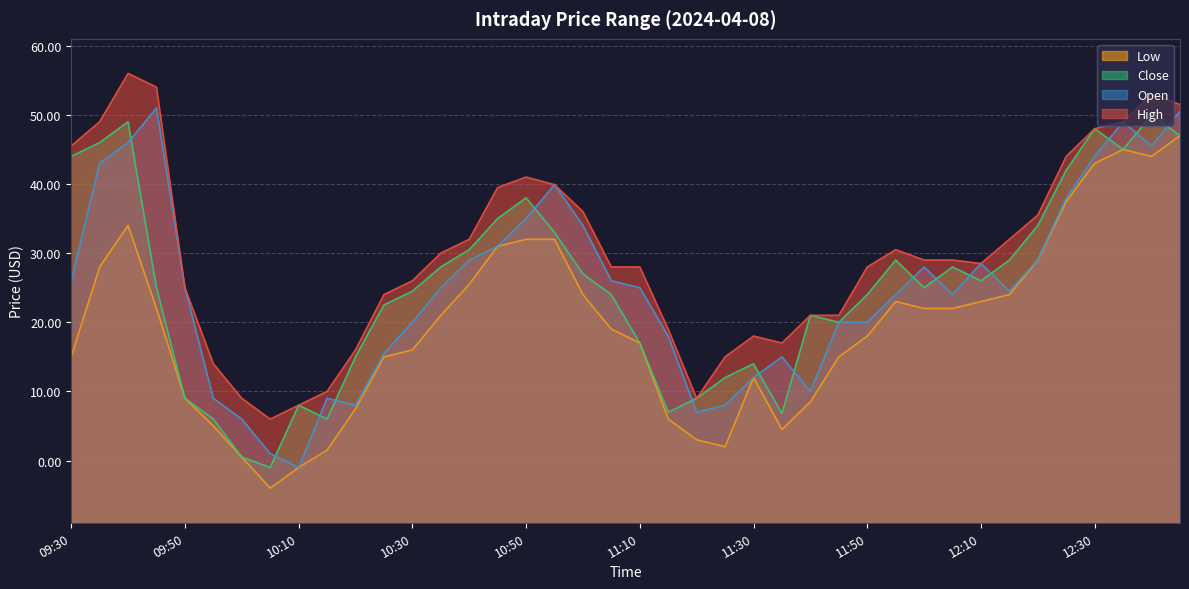

At how many categories does at least one series exceed 73?

40